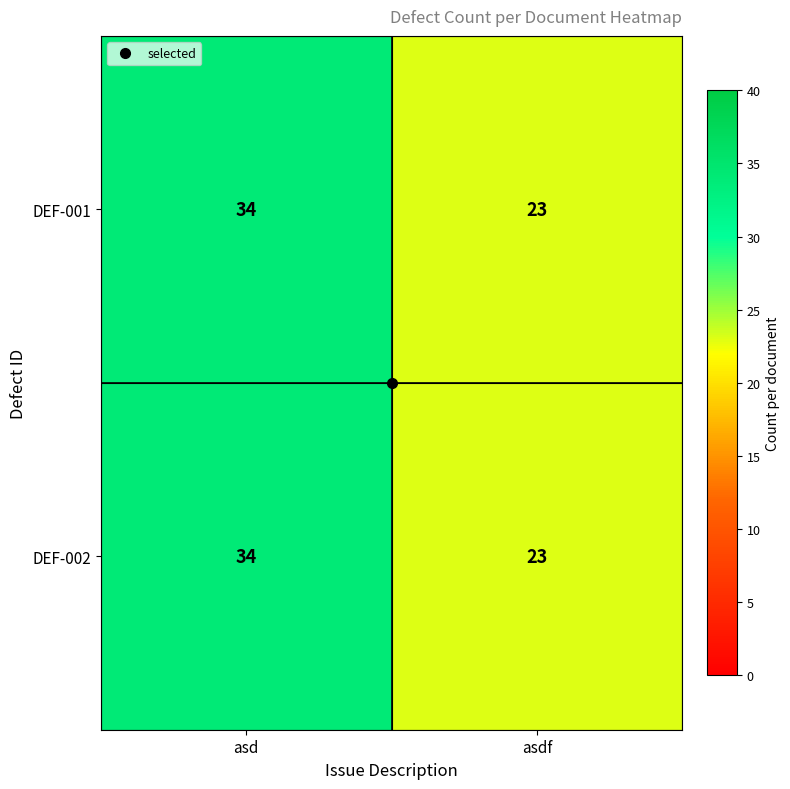

What is the highest value of the DEF-002 series?

34